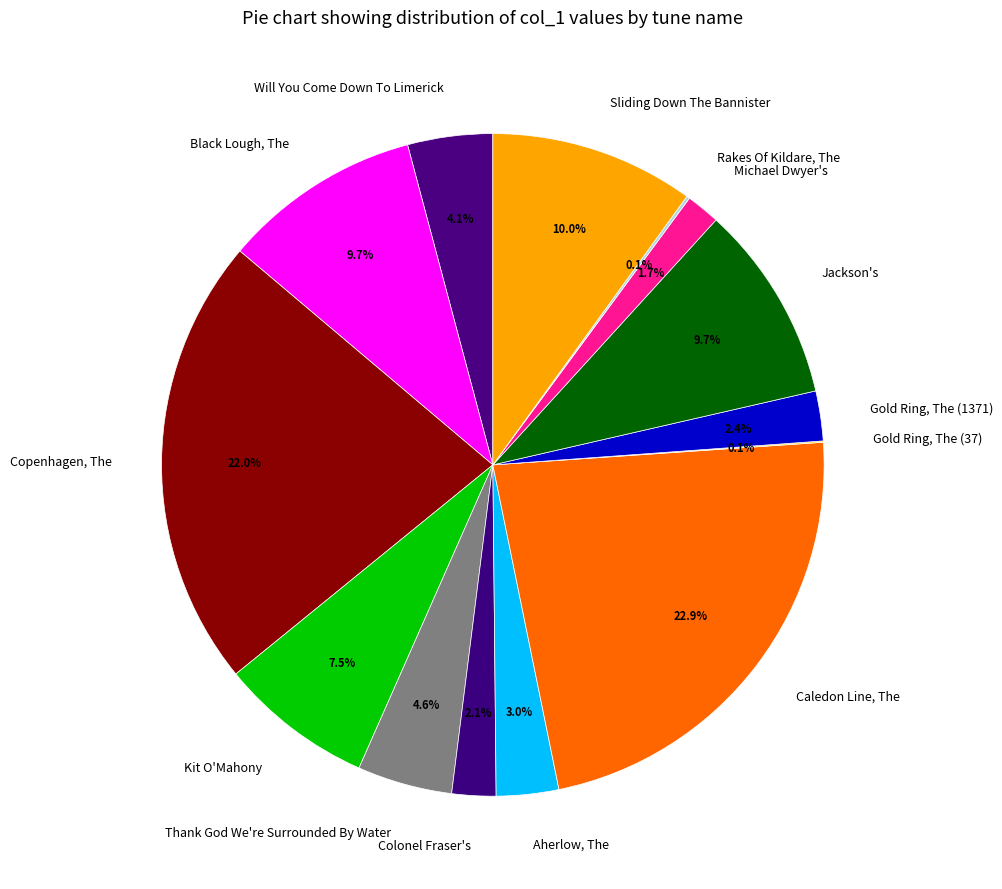

To the nearest percent, what portion does Black Lough, The represent?

10%